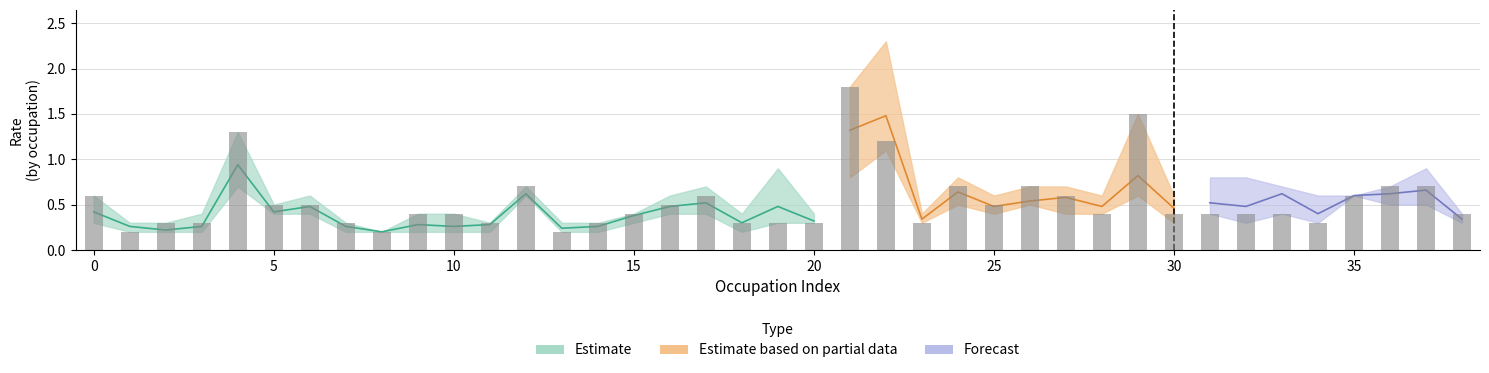

At which label is 2021 closest to 1?

22